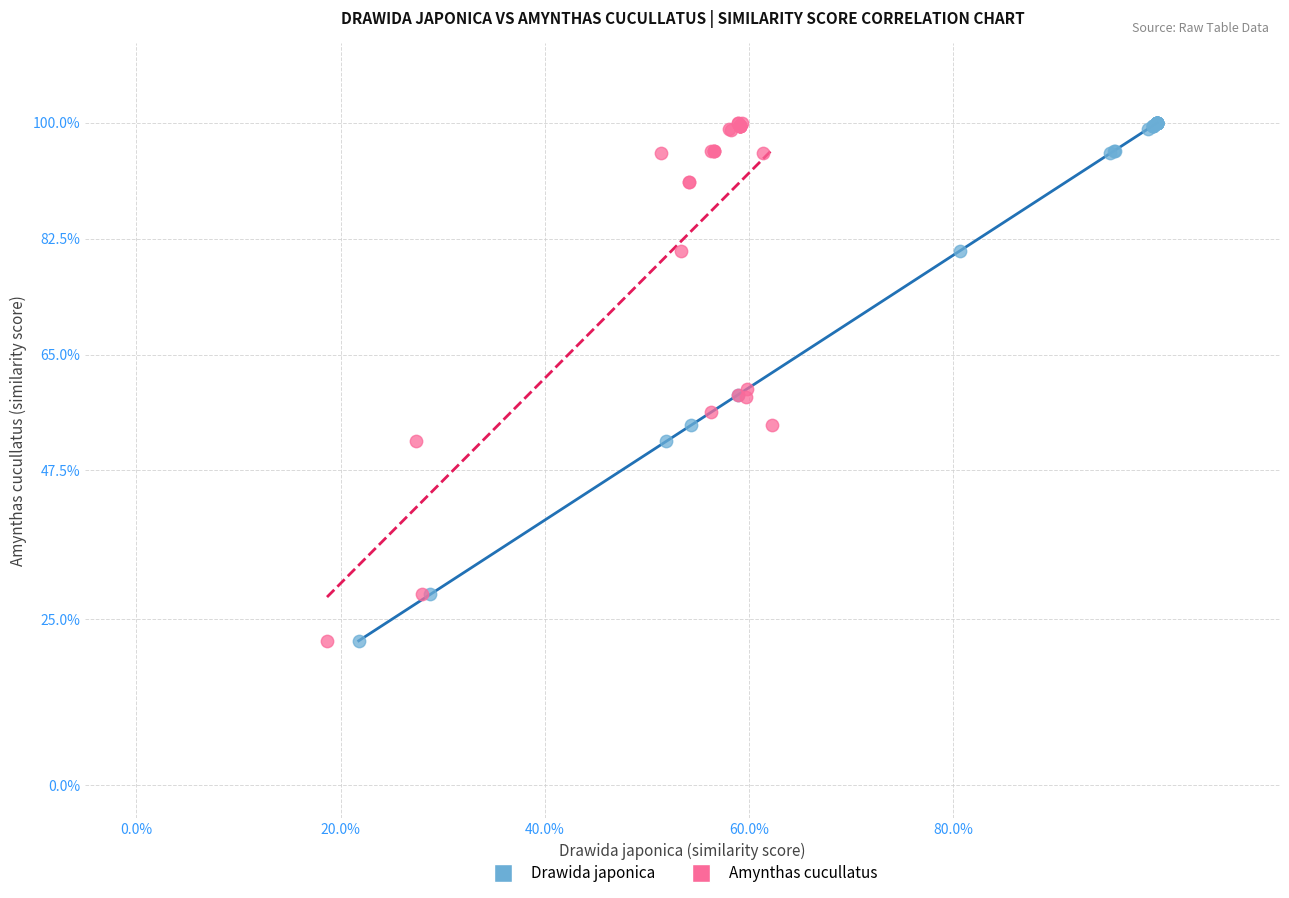

What are all the series names shown in the legend?

Drawida japonica, Amynthas cucullatus